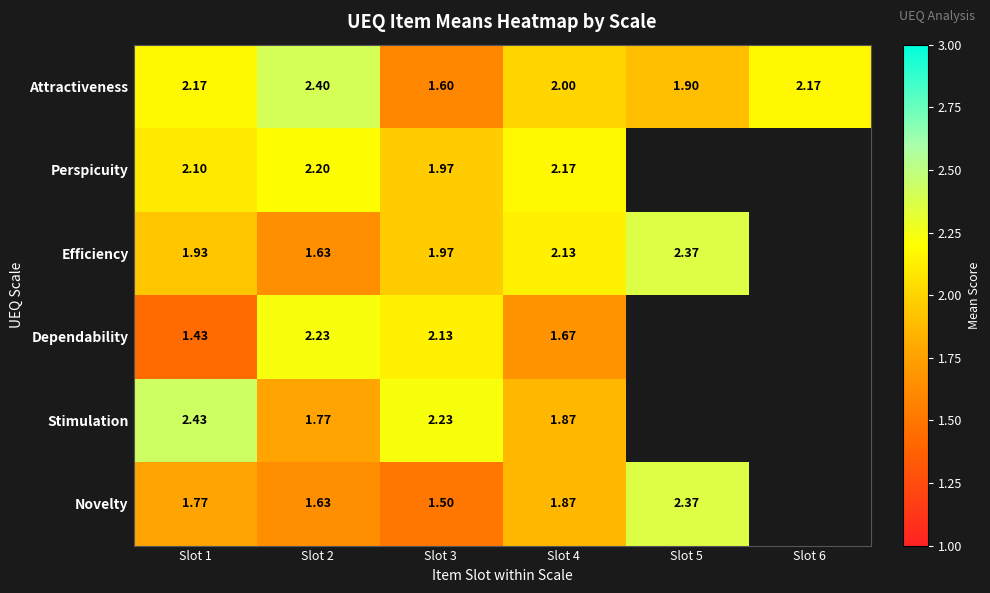

At Slot 1, list the series in order from largest to smallest.

Stimulation, Attractiveness, Perspicuity, Efficiency, Novelty, Dependability